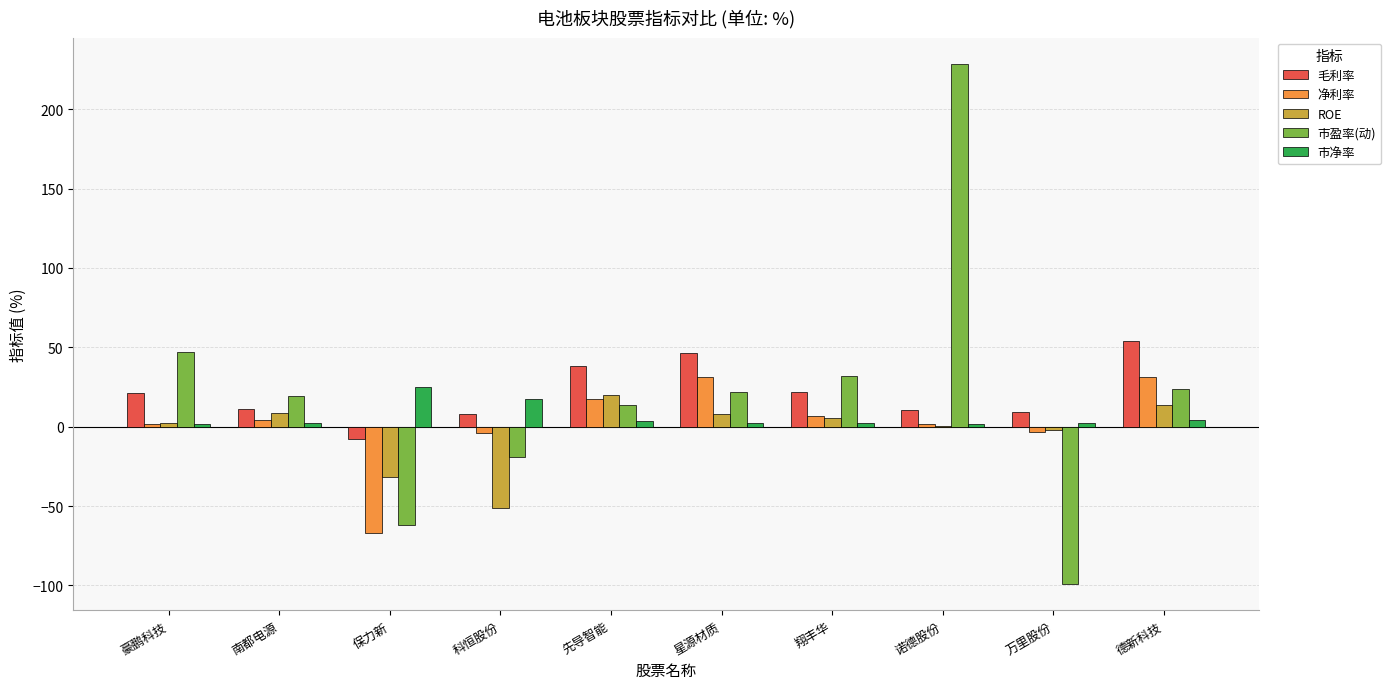

True or false: 毛利率 has a value of 9.5 at 万里股份.

True